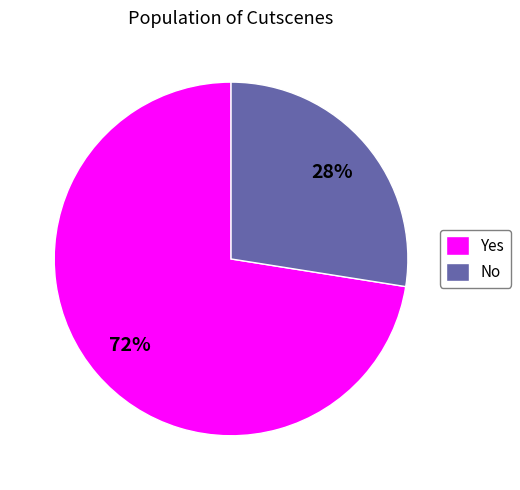

The Yes slice represents 58% of the pie. True or false?

False